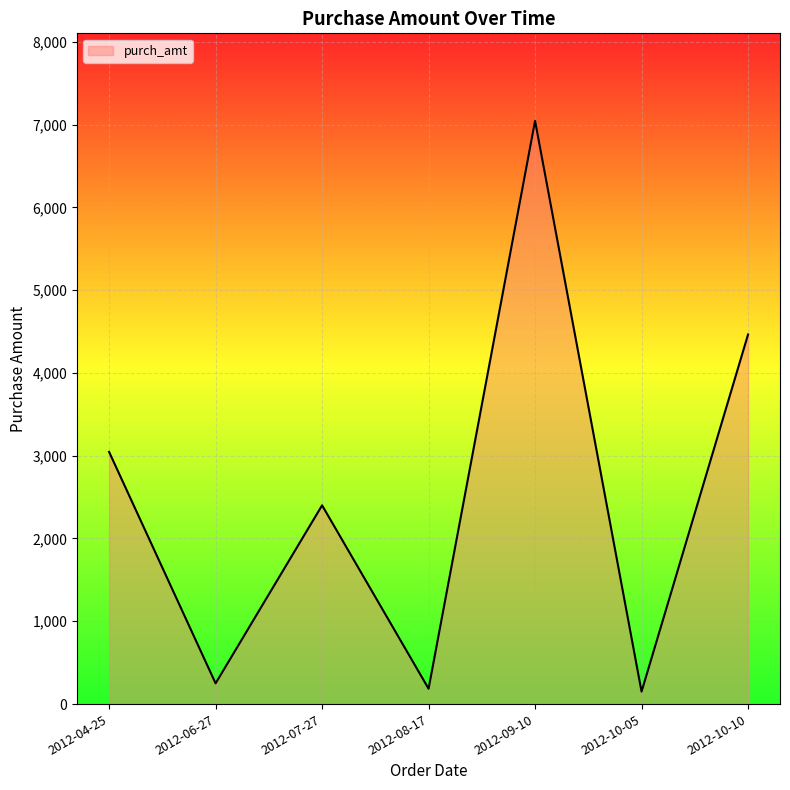

What is the greatest value displayed?

7044.4